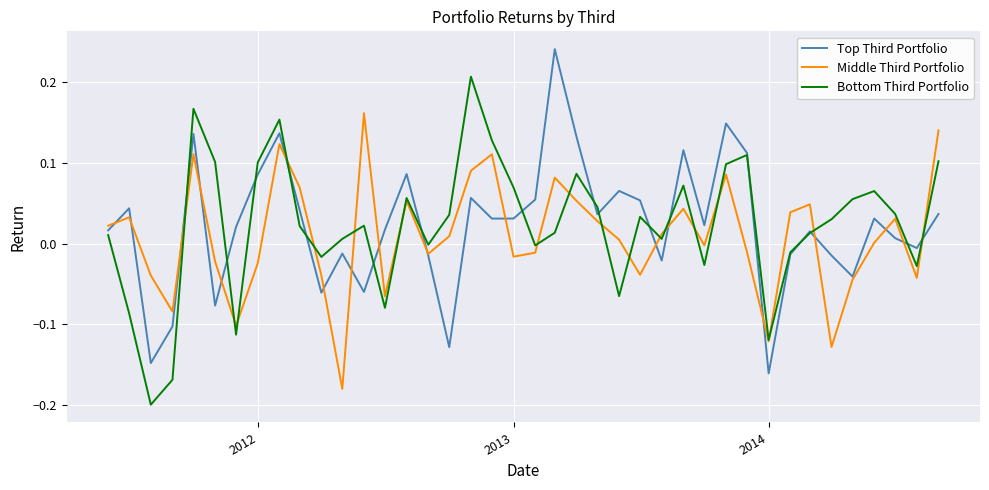

Rank the series by their maximum value, from lowest to highest.

Middle Third Portfolio, Bottom Third Portfolio, Top Third Portfolio